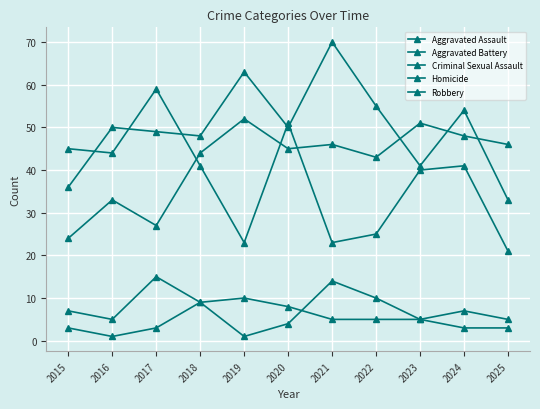

True or false: Aggravated Battery has more than 0 points higher than both neighbors.

True